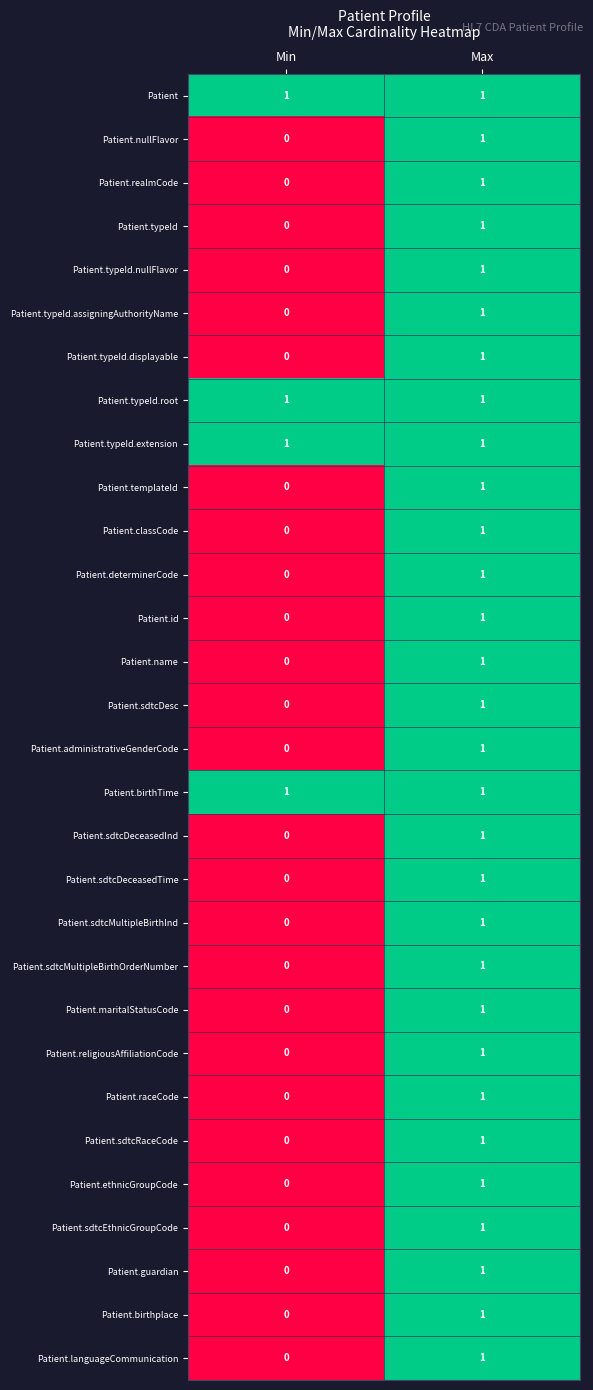

At which category does the chart reach its minimum across all series?

Min